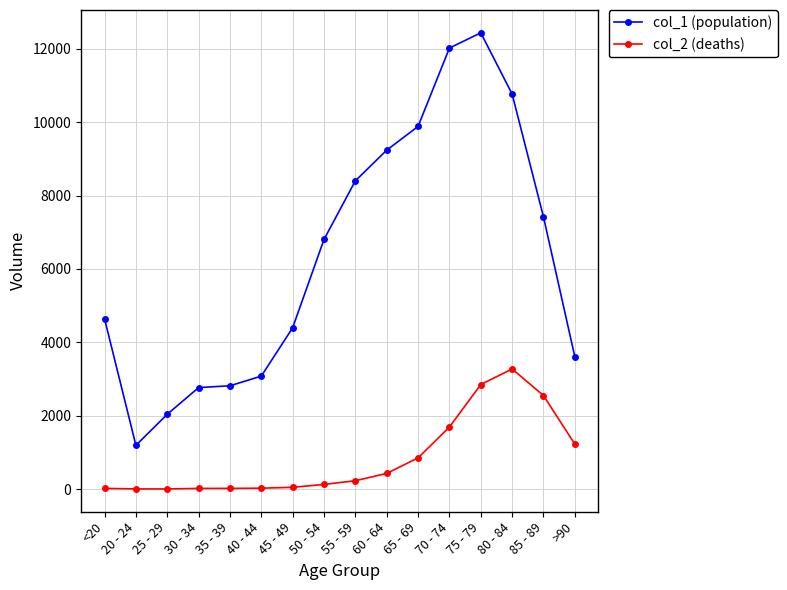

At which label is col_2 (deaths) closest to 1638?

70 - 74